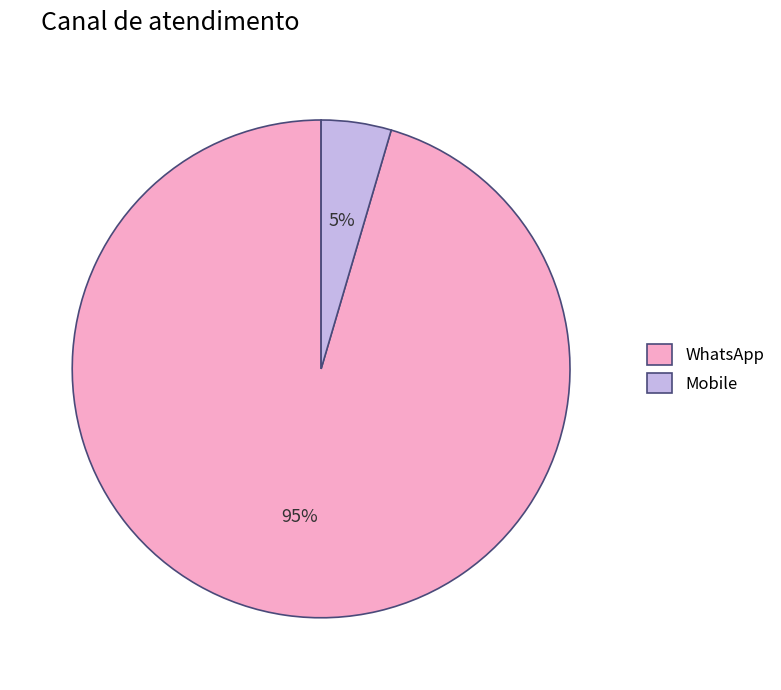

Is it true that WhatsApp is 95% of the pie?

True